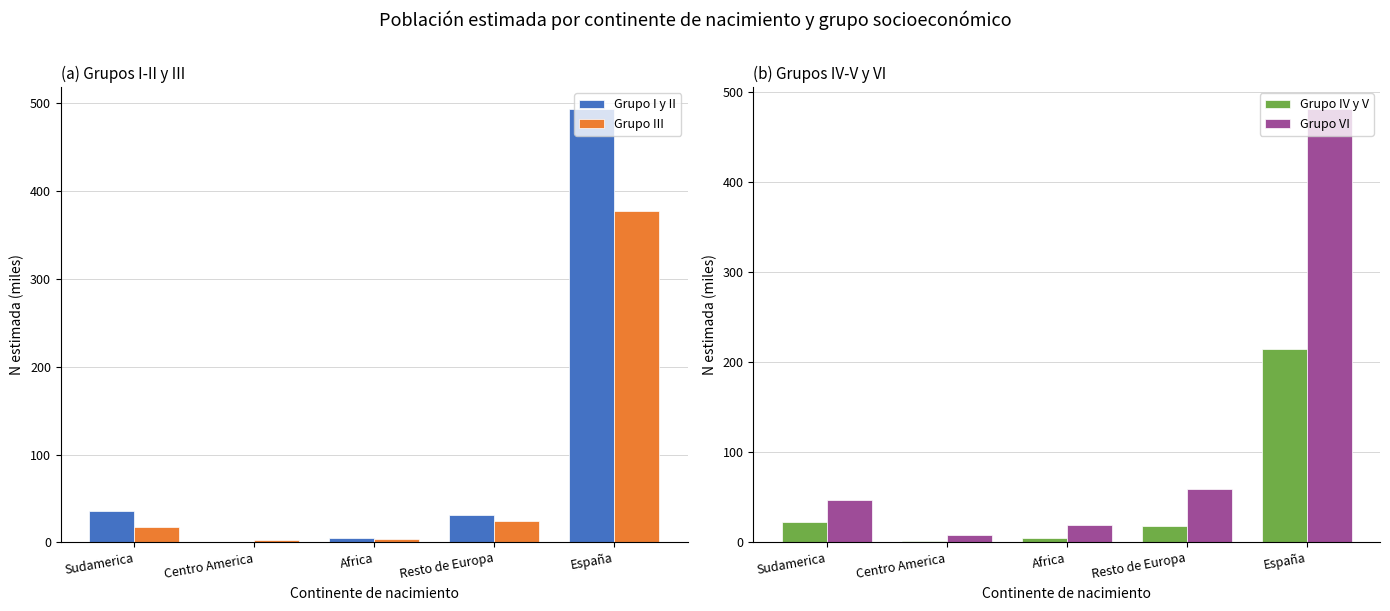

Which series has the widest spread of values?

Grupo I y II